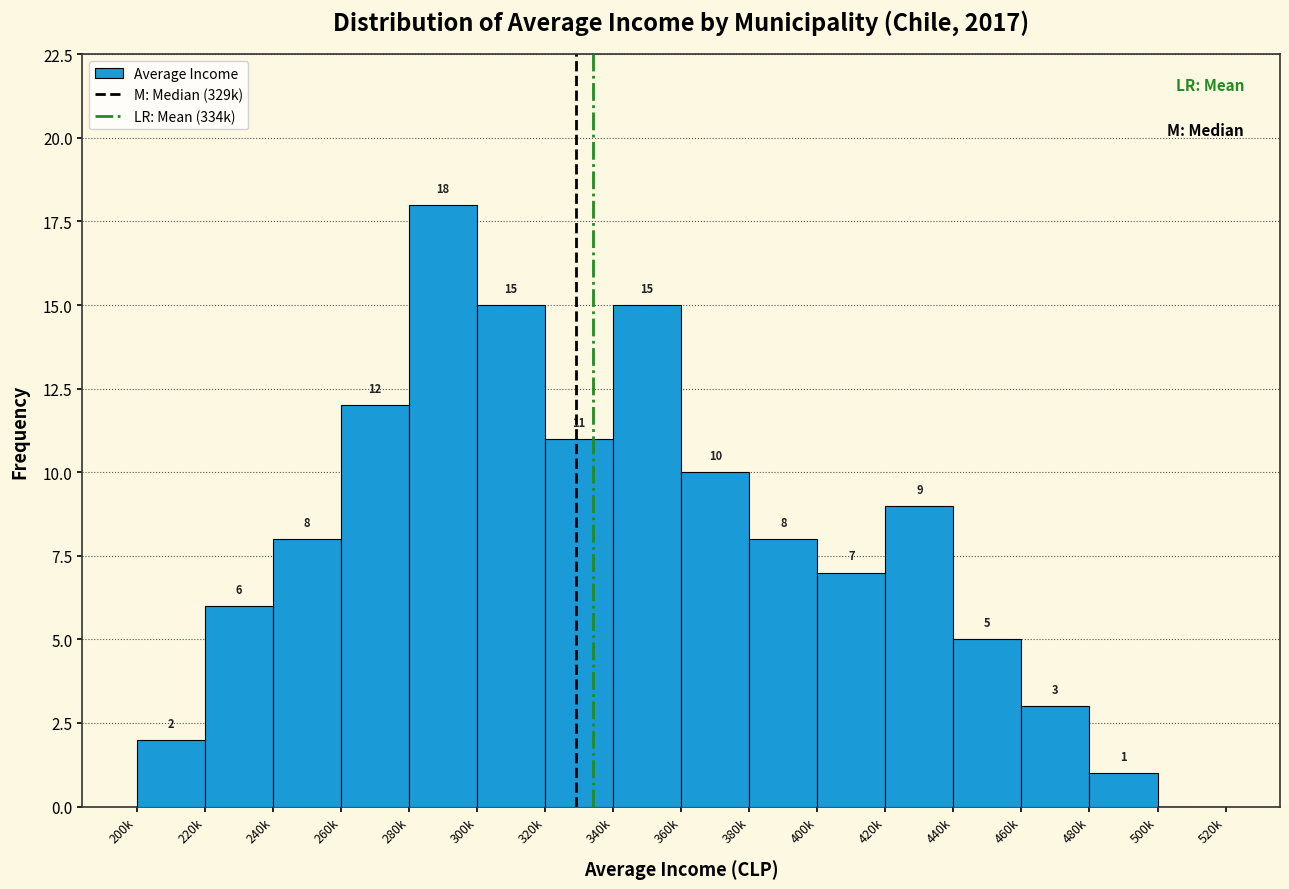

Reading left to right, what are all the values shown in this chart?

200k=2	220k=6	240k=8	260k=12	280k=18	300k=15	320k=11	340k=15	360k=10	380k=8	400k=7	420k=9	440k=5	460k=3	480k=1	500k=0